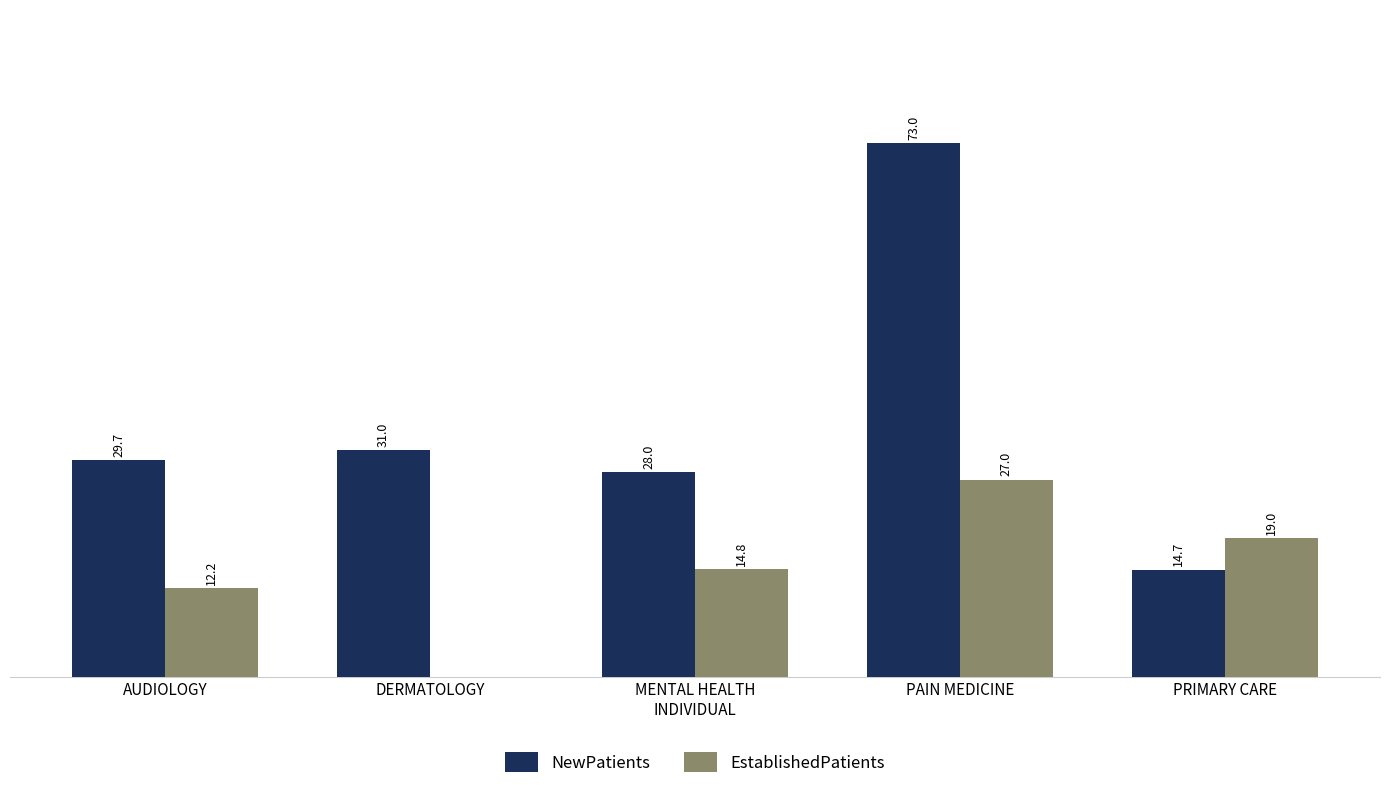

Which series changed the most between AUDIOLOGY and PAIN MEDICINE?

NewPatients